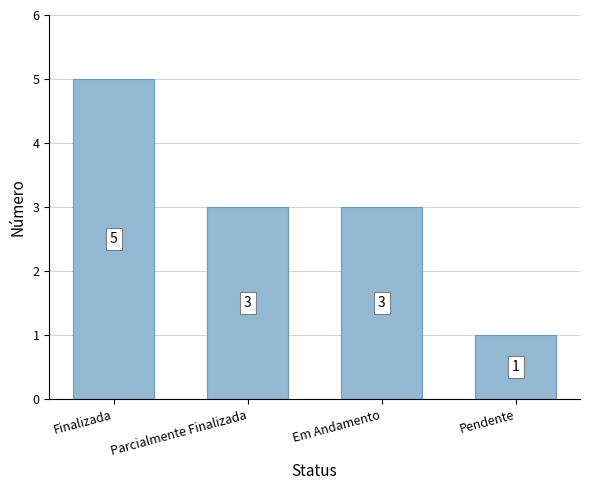

Reading left to right, what are all the values shown in this chart?

Finalizada=5	Parcialmente Finalizada=3	Em Andamento=3	Pendente=1